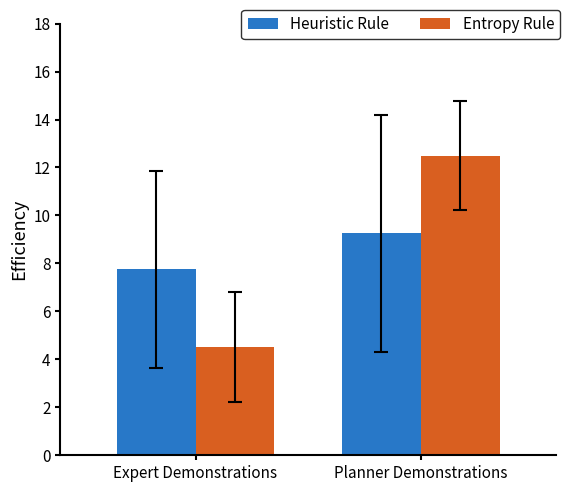

Rank the series at Planner Demonstrations from lowest to highest value.

Heuristic Rule, Entropy Rule